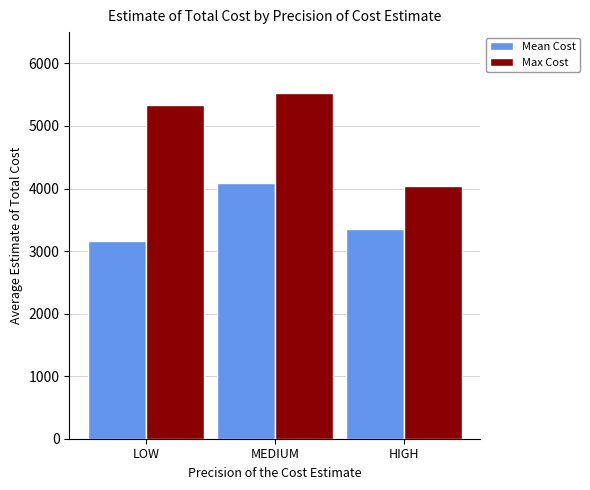

What are all the series names shown in the legend?

Mean Cost, Max Cost